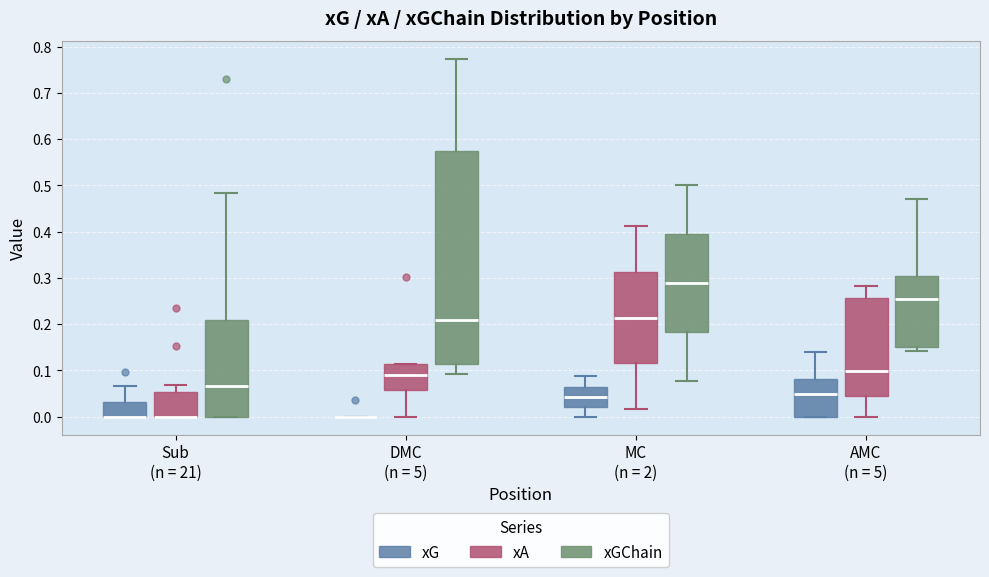

Reading left to right, transcribe this box plot: for each box, give where its median line is, the range the box spans, and where its two whiskers end, as read against the y-axis. The values are not printed on the chart, so give them approximately, as read against the axis.

Sub (n = 21) (xG): median 0.00 (drawn on the box's lower edge), box 0.00 to 0.03, whiskers 0.00 to 0.07
Sub (n = 21) (xA): median 0.00 (drawn on the box's lower edge), box 0.00 to 0.05, whiskers 0.00 to 0.07
Sub (n = 21) (xGChain): median 0.07, box 0.00 to 0.21, whiskers 0.00 to 0.48
DMC (n = 5) (xG): box collapsed to a line at 0.00, whiskers 0.00 to 0.00
DMC (n = 5) (xA): median 0.09, box 0.06 to 0.11, whiskers 0.00 to 0.11
DMC (n = 5) (xGChain): median 0.21, box 0.11 to 0.57, whiskers 0.09 to 0.77
MC (n = 2) (xG): median 0.04, box 0.02 to 0.07, whiskers 0.00 to 0.09
MC (n = 2) (xA): median 0.21, box 0.12 to 0.31, whiskers 0.02 to 0.41
MC (n = 2) (xGChain): median 0.29, box 0.18 to 0.39, whiskers 0.08 to 0.50
AMC (n = 5) (xG): median 0.05, box 0.00 to 0.08, whiskers 0.00 to 0.14
AMC (n = 5) (xA): median 0.10, box 0.04 to 0.26, whiskers 0.00 to 0.28
AMC (n = 5) (xGChain): median 0.26, box 0.15 to 0.31, whiskers 0.14 to 0.47